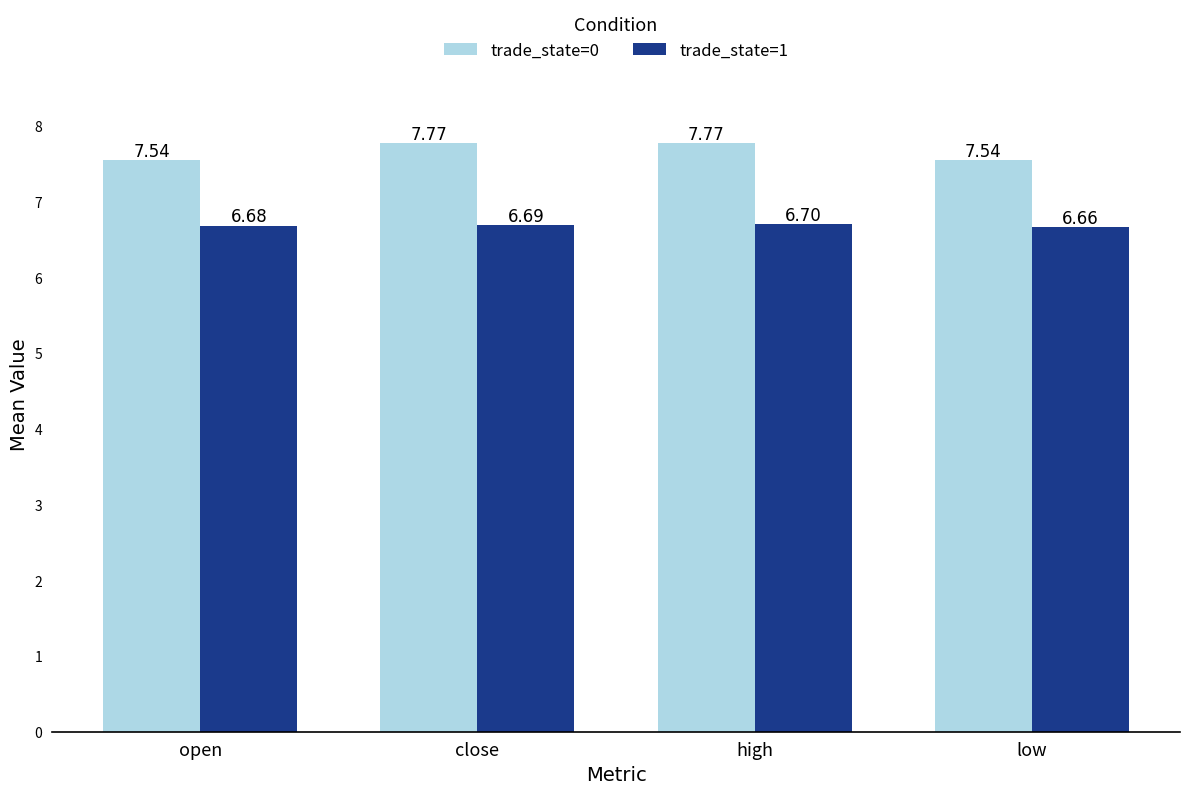

Between close and low, which series saw the biggest shift?

trade_state=0